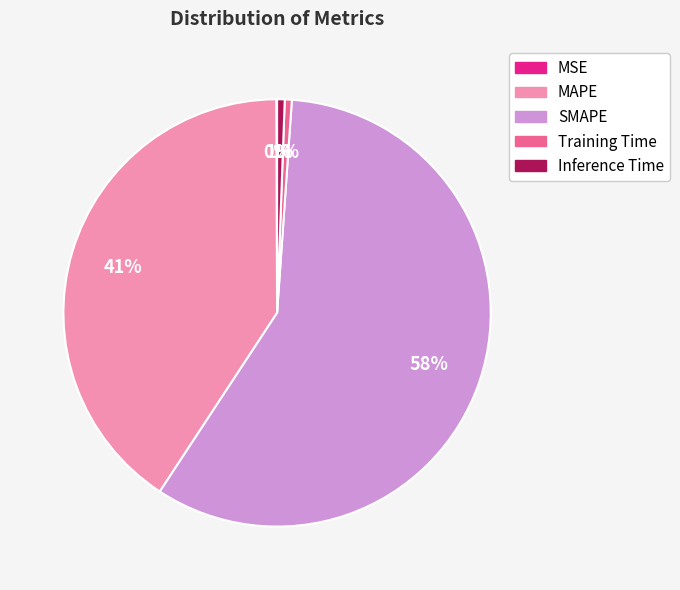

The SMAPE slice represents 68% of the pie. True or false?

False